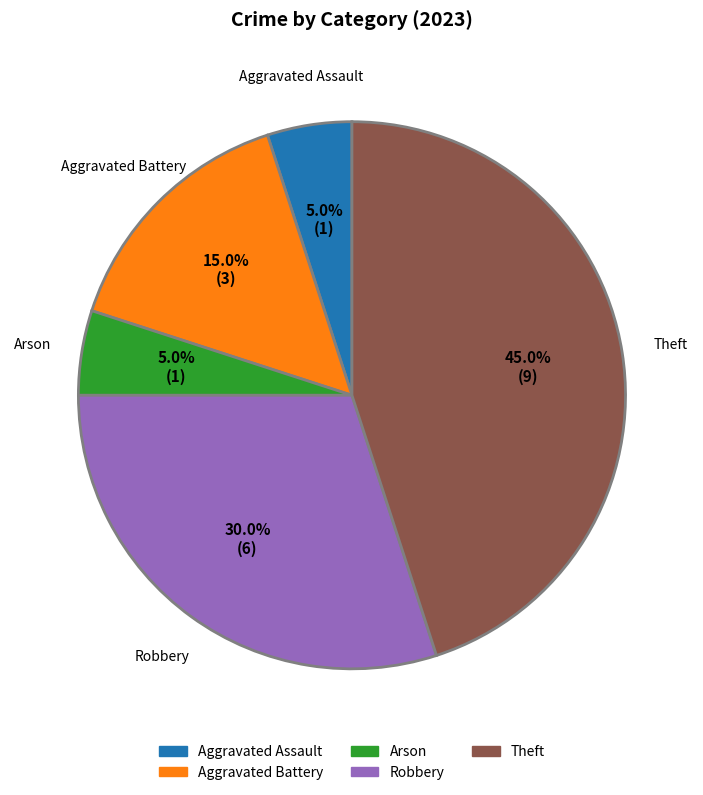

Is there a majority slice in this chart?

No